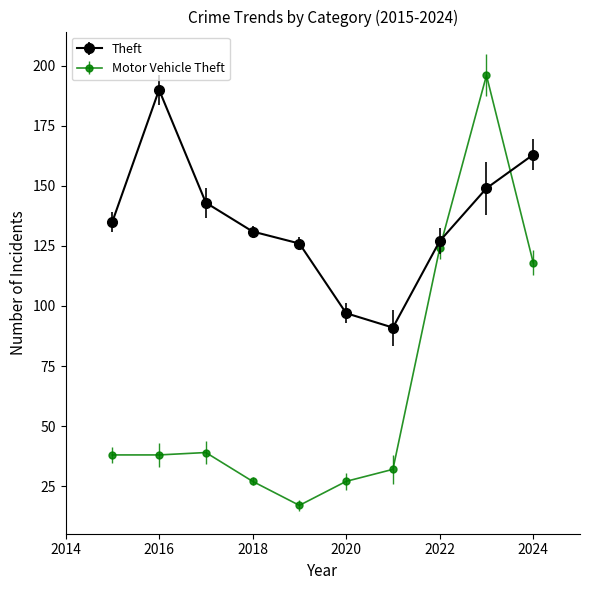

What is the maximum value shown in the chart?

196